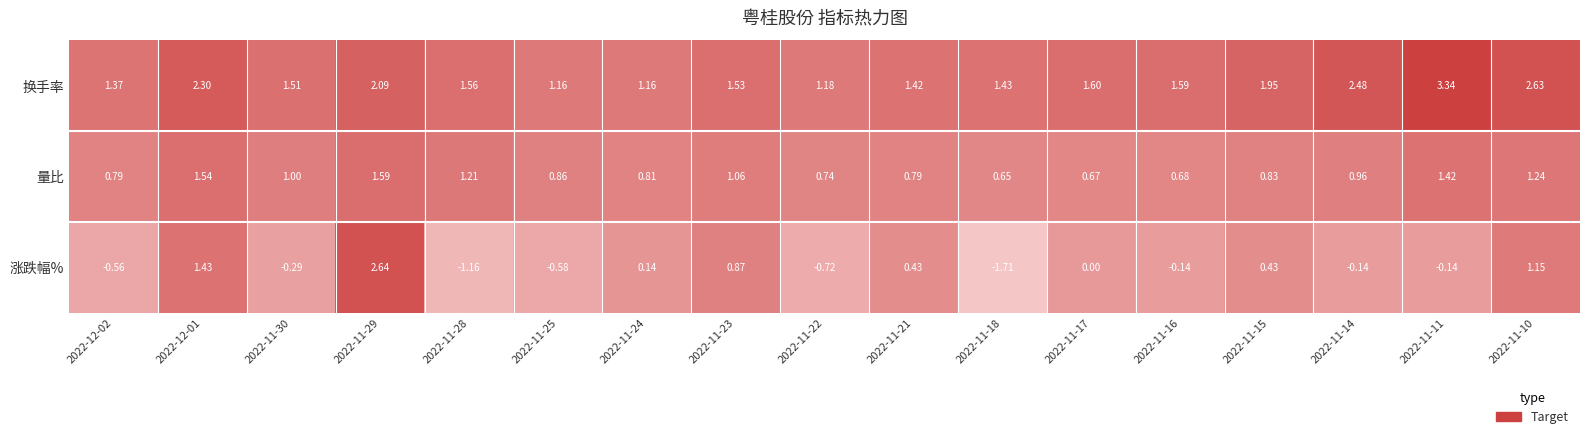

Rank the series by their maximum value, from lowest to highest.

量比, 涨跌幅%, 换手率